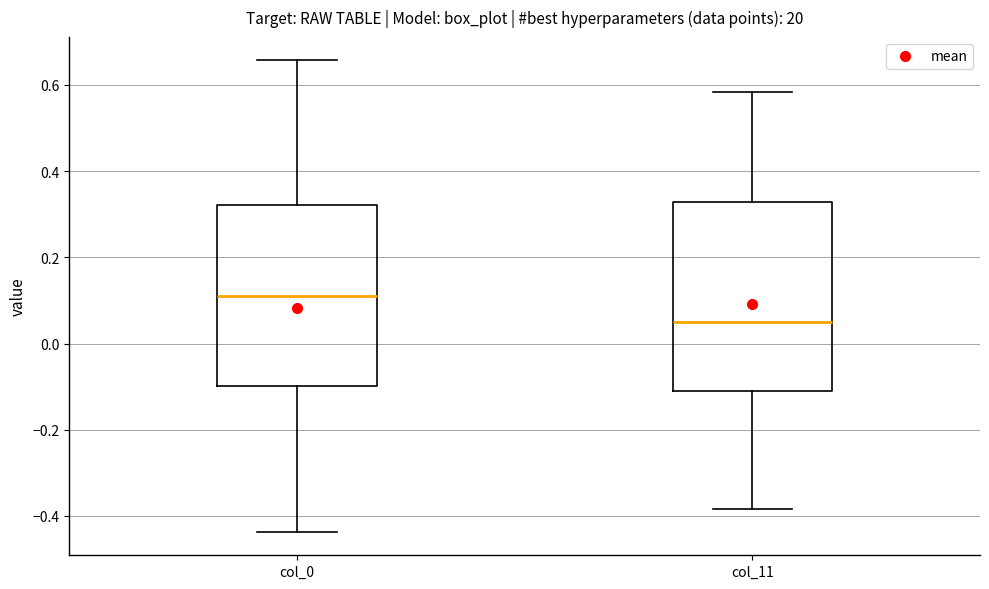

Reading left to right, transcribe this box plot: for each box, give where its median line is, the range the box spans, and where its two whiskers end, as read against the y-axis. The values are not printed on the chart, so give them approximately, as read against the axis.

col_0: median 0.12, box -0.10 to 0.32, whiskers -0.44 to 0.66
col_11: median 0.04, box -0.10 to 0.32, whiskers -0.38 to 0.58